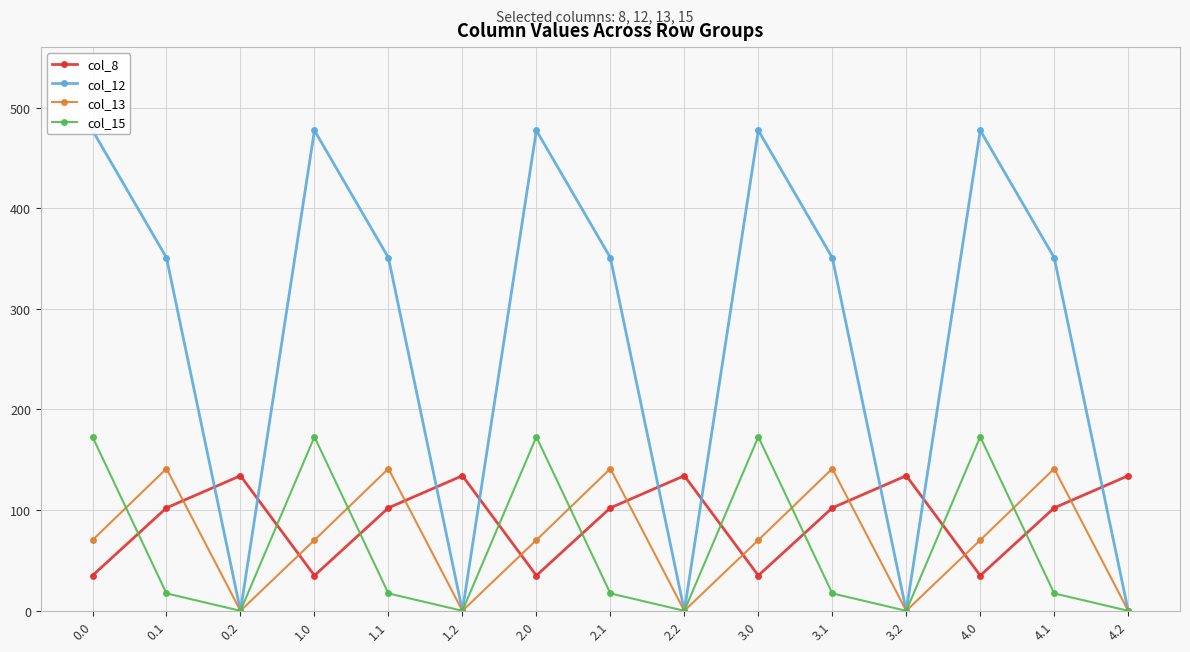

Which series changed the most between 0.2 and 2.1?

col_12